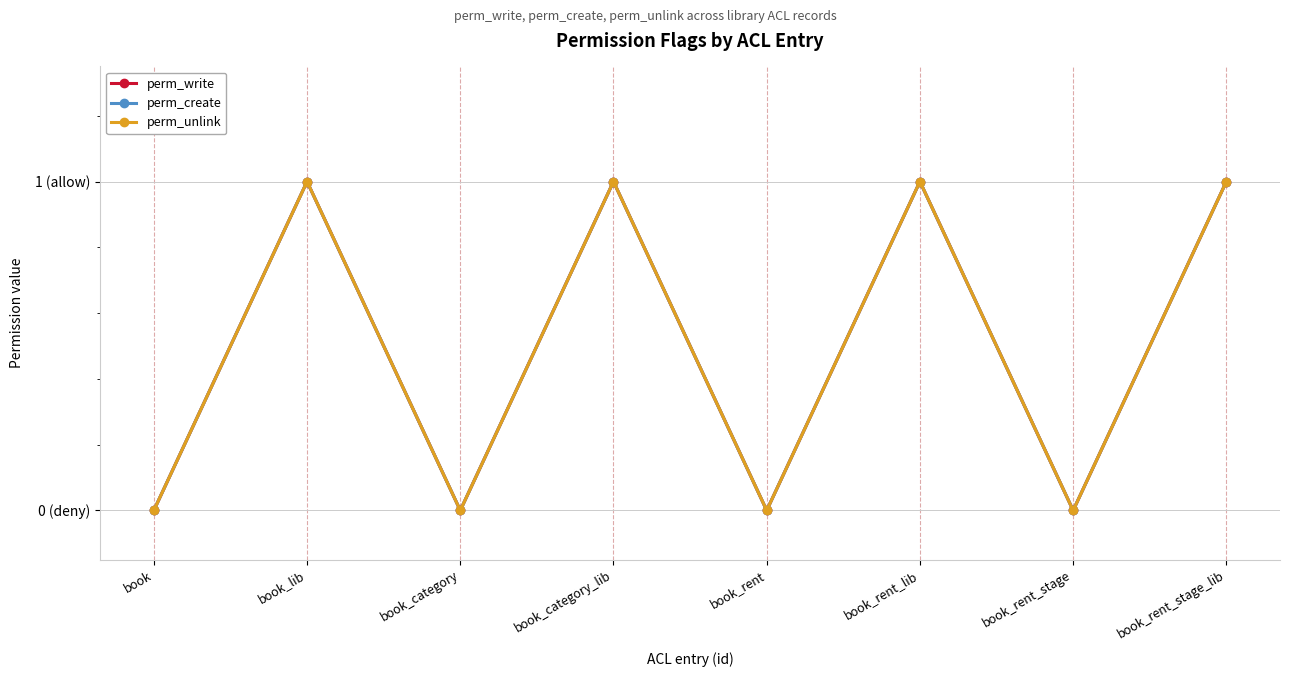

True or false: perm_write and perm_unlink cross at least once.

False